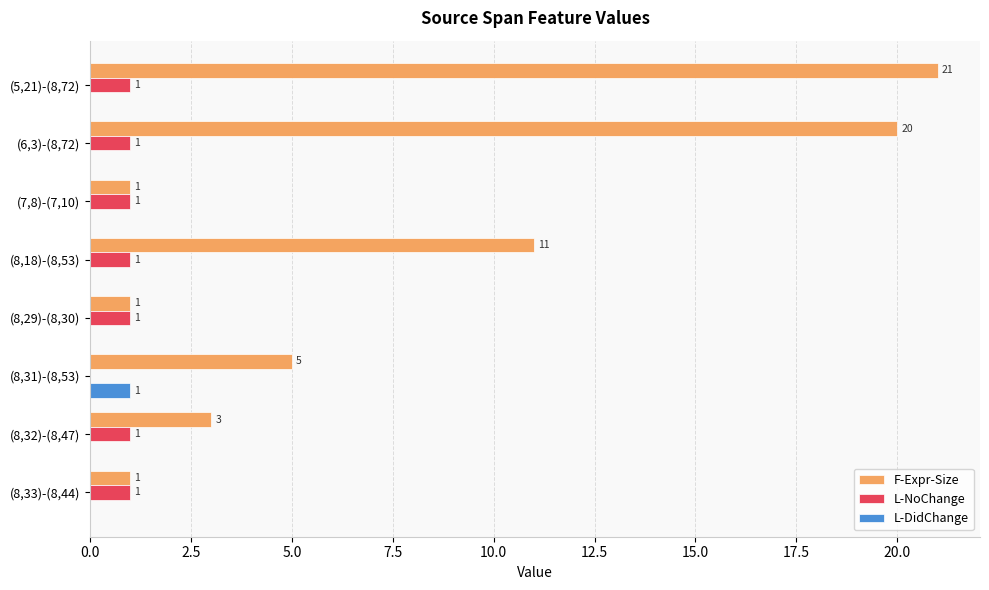

Where is L-NoChange nearest to the value 0?

(8,31)-(8,53)